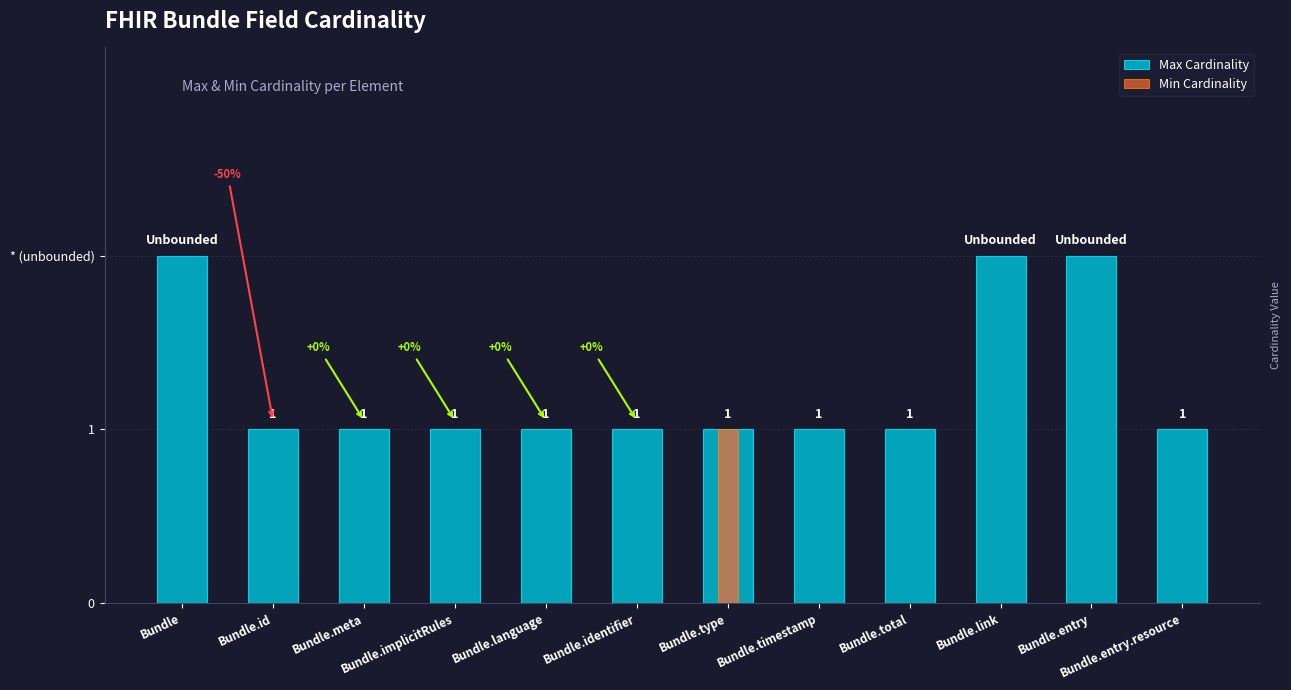

The Min Cardinality series shows 1 at Bundle.type. True or false?

True